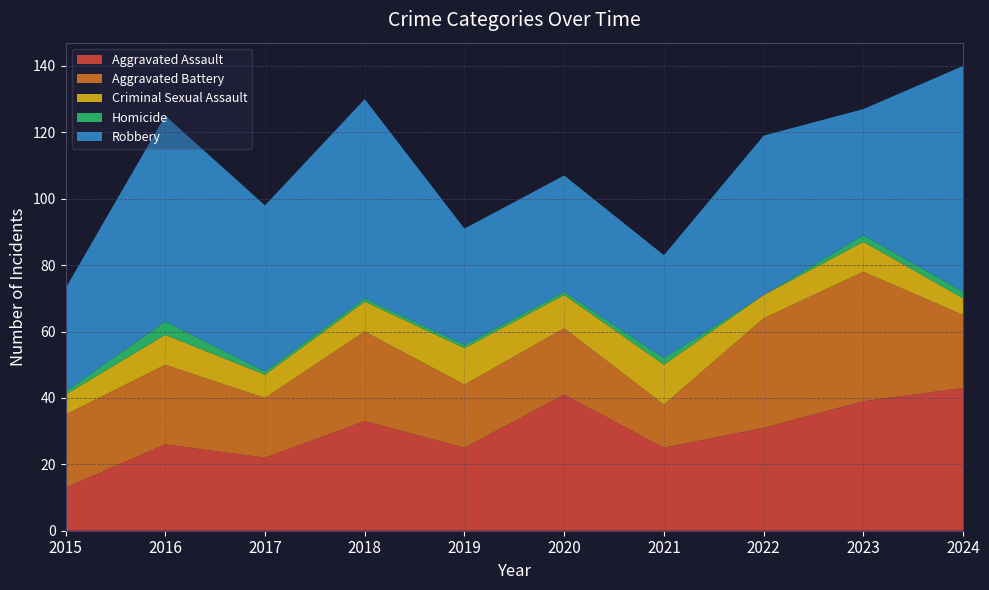

Reading left to right, list all the values displayed in this chart.

Aggravated Assault: 13	26	22	33	25	41	25	31	39	43
Aggravated Battery: 22	24	18	27	19	20	13	33	39	22
Criminal Sexual Assault: 6	9	7	9	11	10	12	7	9	5
Homicide: 1	4	1	1	1	1	2	0	2	2
Robbery: 31	62	50	60	35	35	31	48	38	68